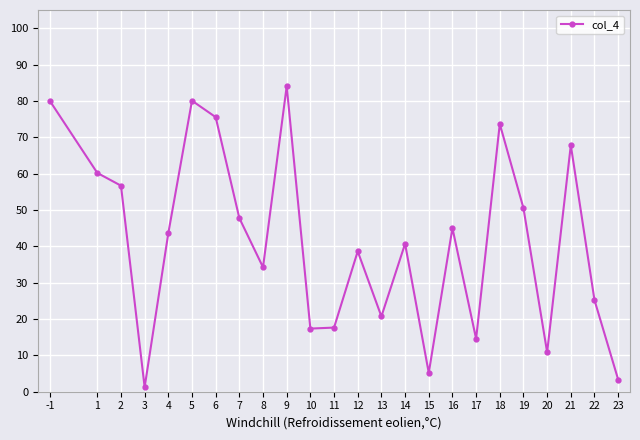

Which category has the highest value across all series?

9